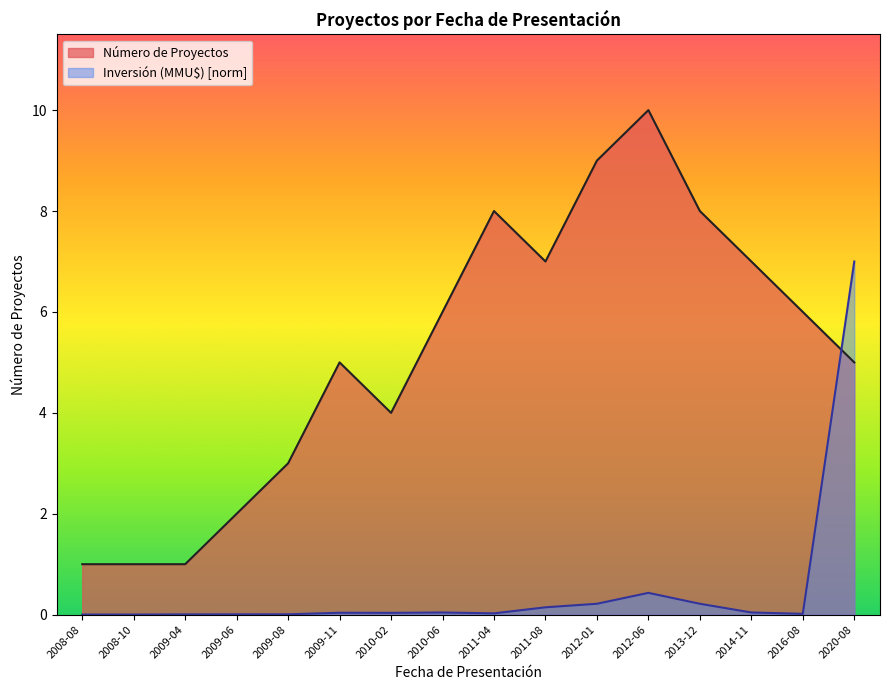

Reading left to right, what are all the values shown in this chart?

Número de Proyectos: 1.0	1.0	1.0	2.0	3.0	5.0	4.0	6.0	8.0	7.0	9.0	10.0	8.0	7.0	6.0	5.0
Inversión (MMU$): 0.0	0.0	0.0	0.0	0.0	0.0	0.0	0.0	0.0	0.1	0.2	0.4	0.2	0.0	0.0	7.0